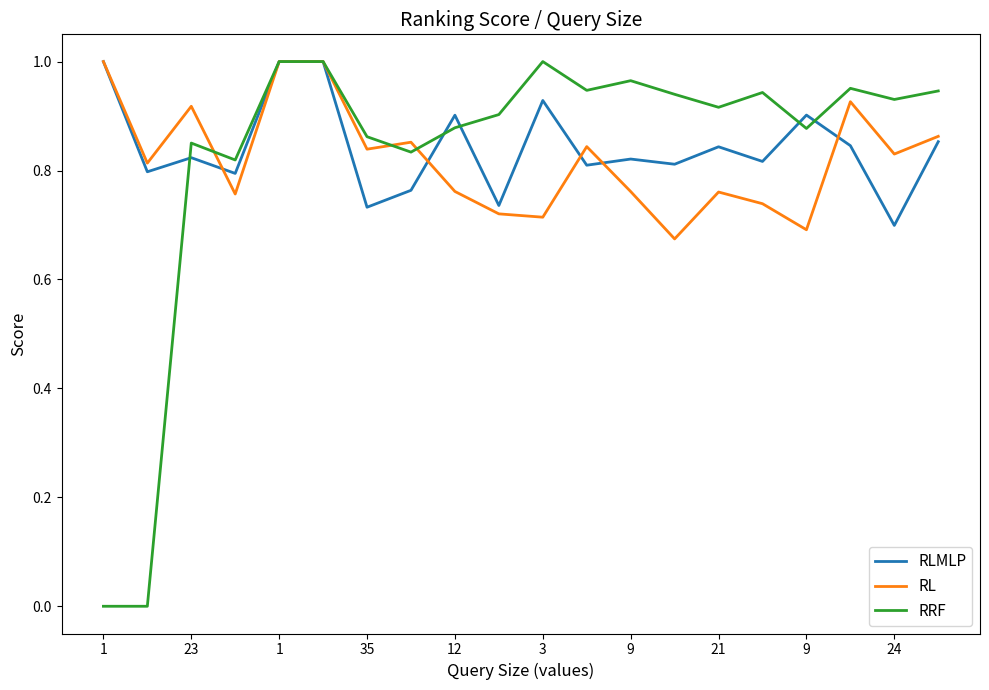

What is the sum of all RLMLP values?

16.9